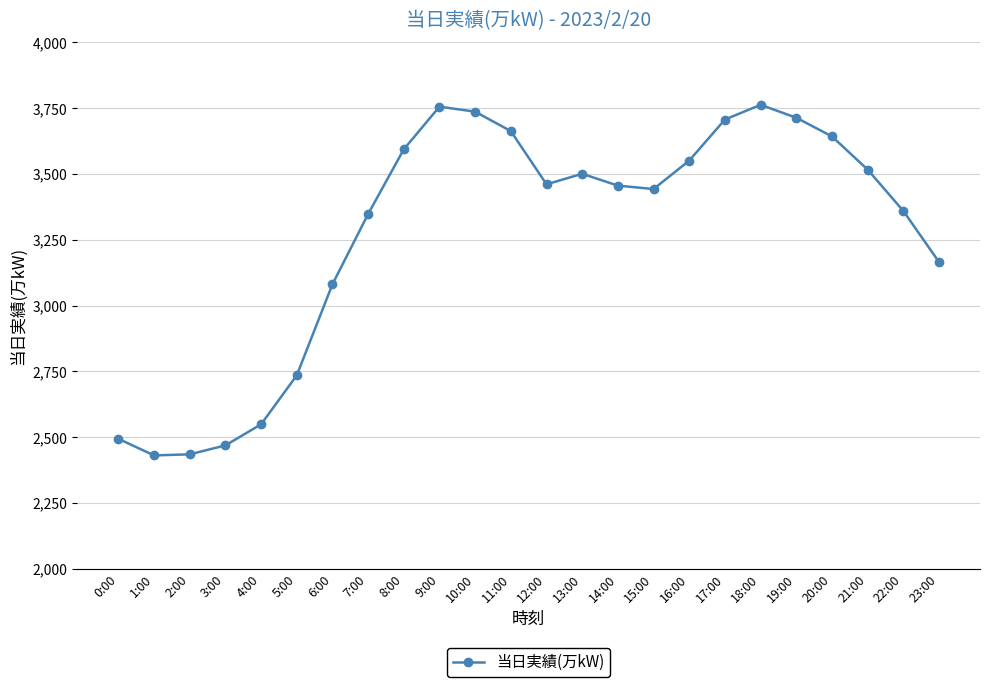

True or false: the data shows 1561 at 1:00.

False